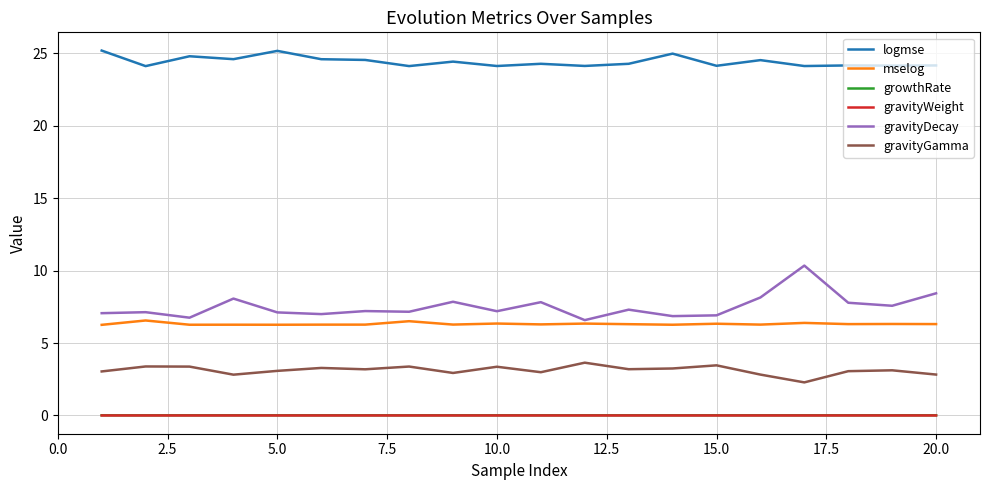

What is the maximum value shown in the chart?

25.2